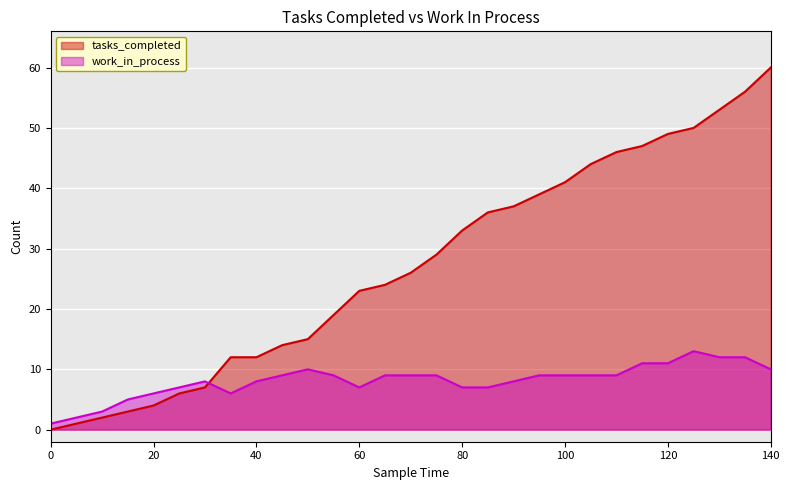

At which category does the chart reach its peak across all series?

140